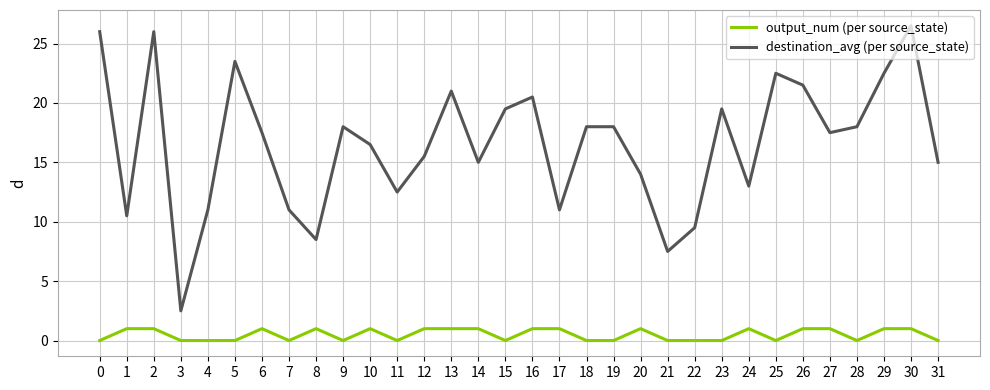

Which series has the largest total across all categories?

destination_avg (per source_state)